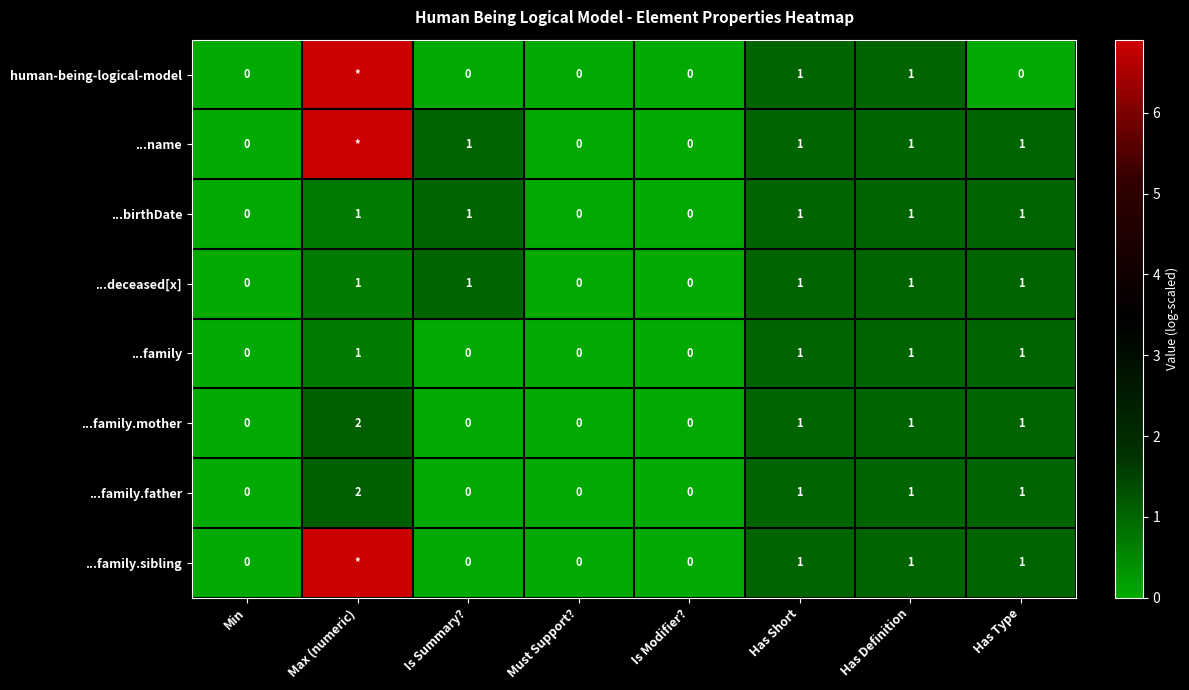

Is the value of ...family.father at Max (numeric) greater than the value of ...family.mother at Has Short?

Yes